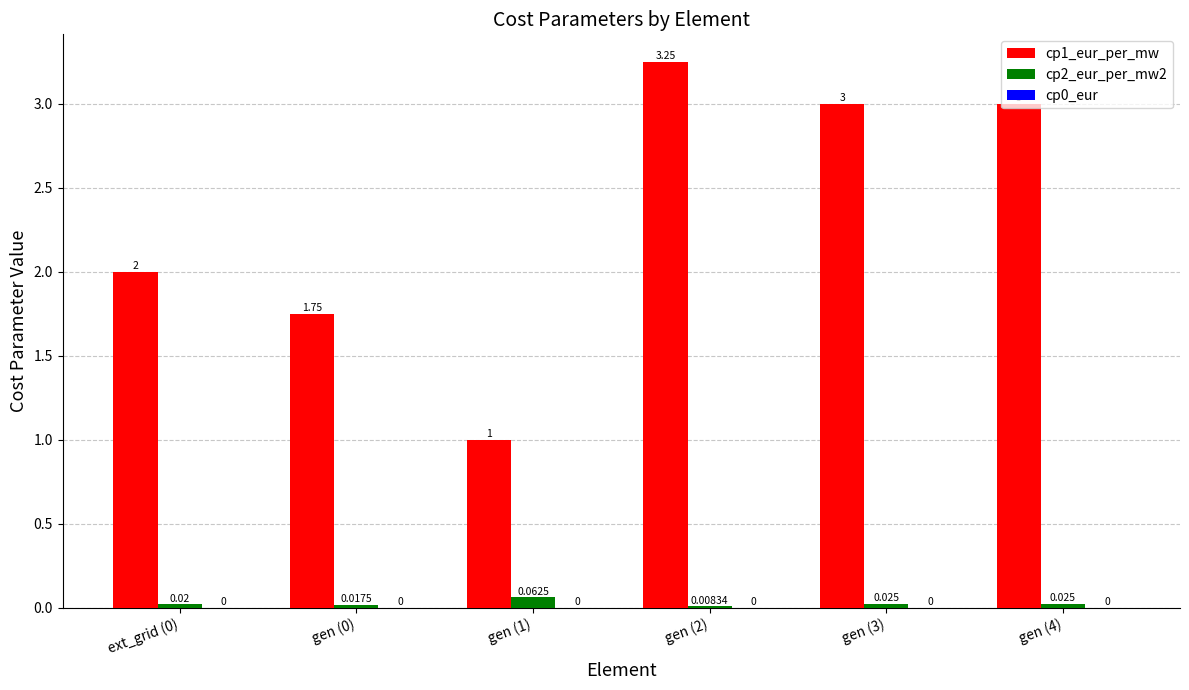

At which label does cp2_eur_per_mw2 reach its minimum?

gen (2)